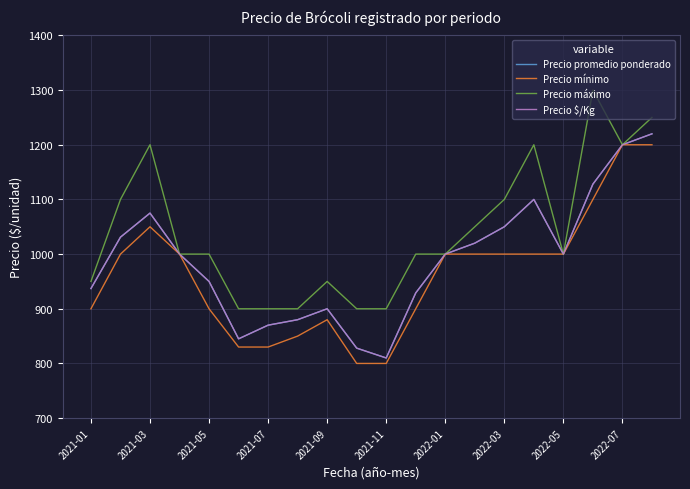

True or false: Precio promedio ponderado and Precio máximo cross at least once.

False